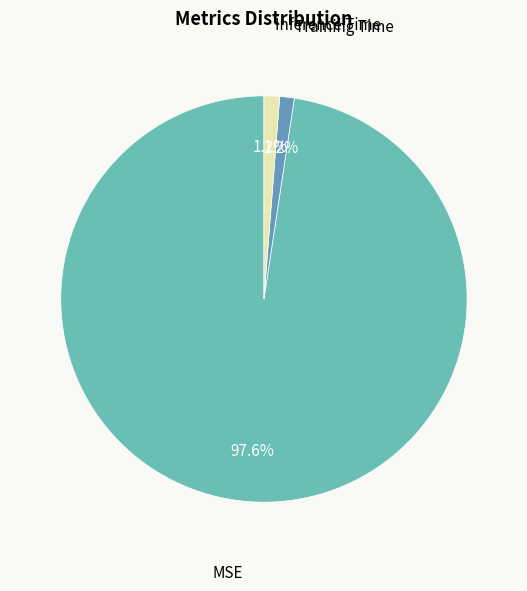

How many slices are in this pie chart?

3